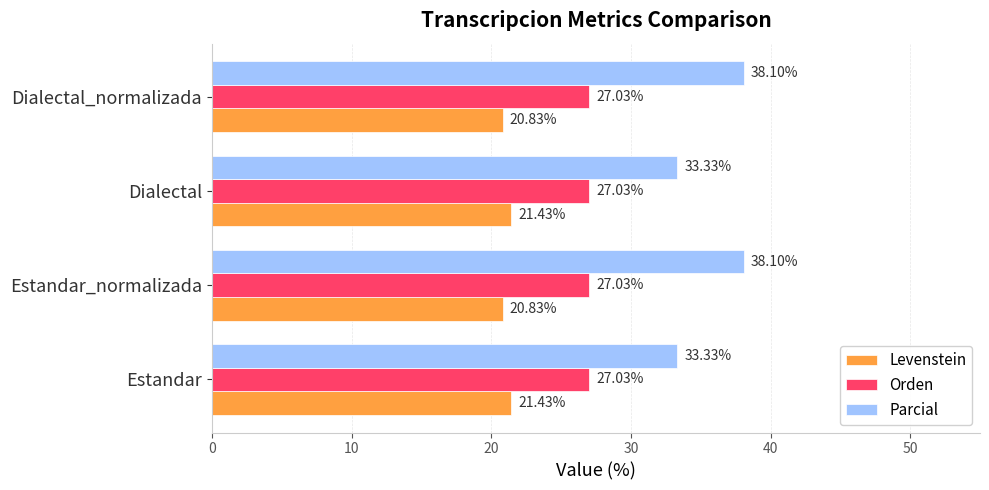

Which series has the largest total across all categories?

Parcial